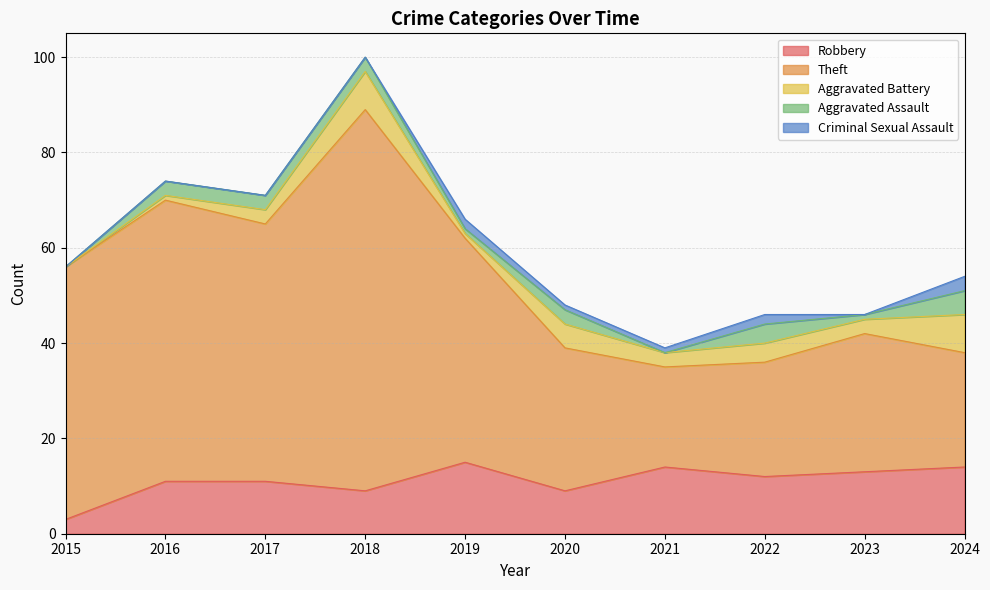

Read the Robbery value at 2020, to the nearest 10.

10